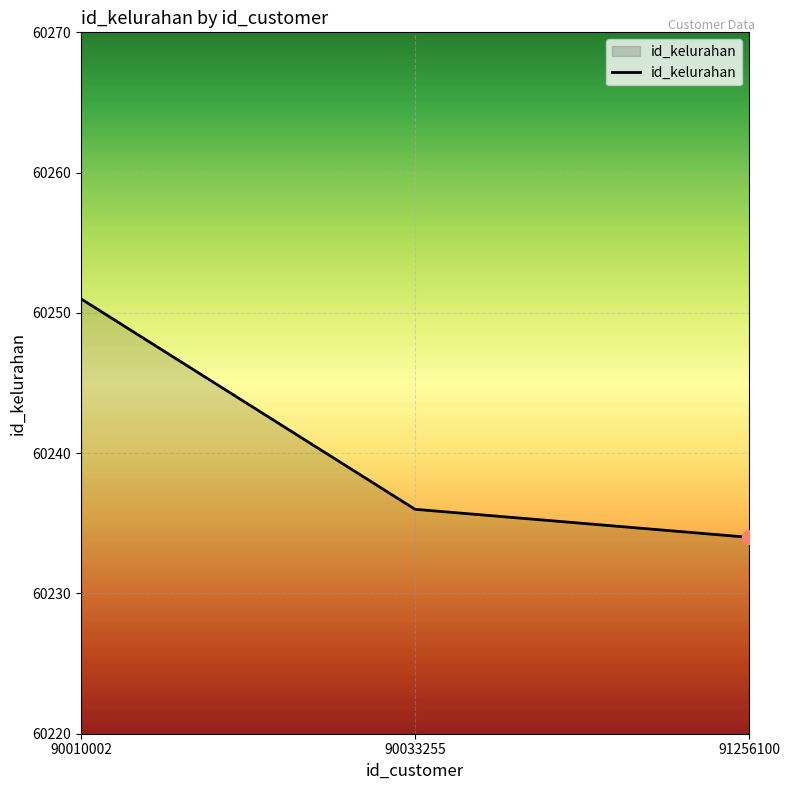

Where does the data first go above 60236?

90010002